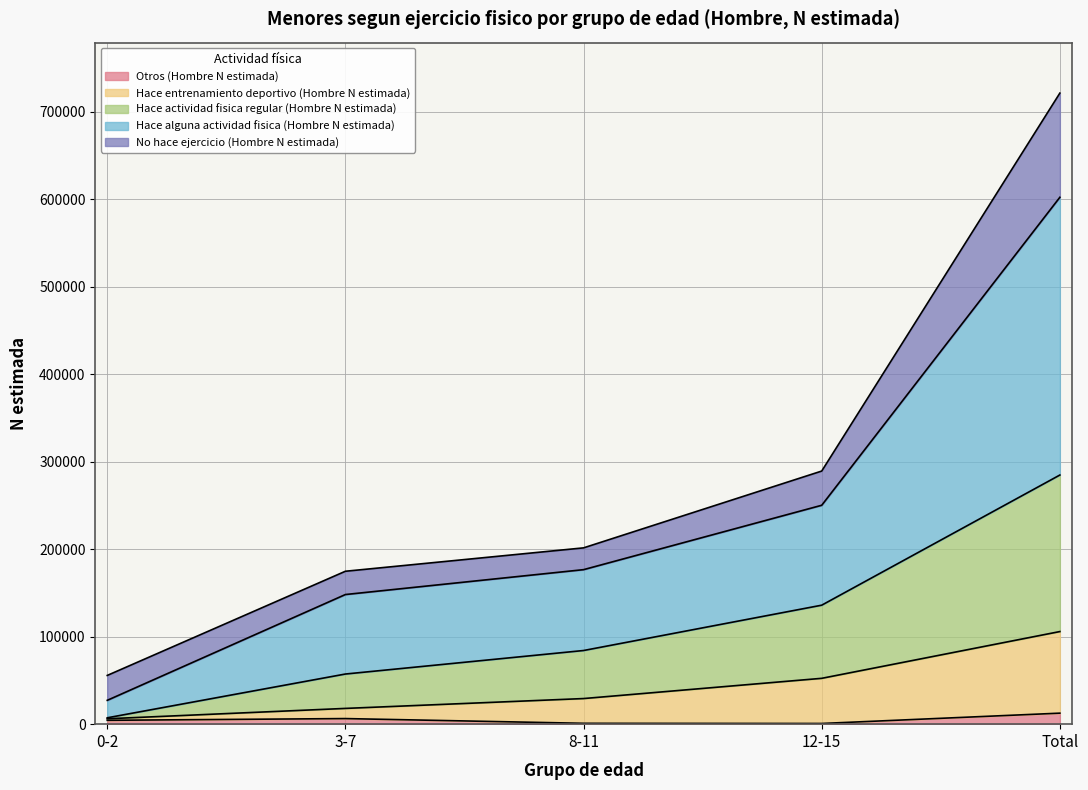

What is the label of the 3rd point from the right?

8-11